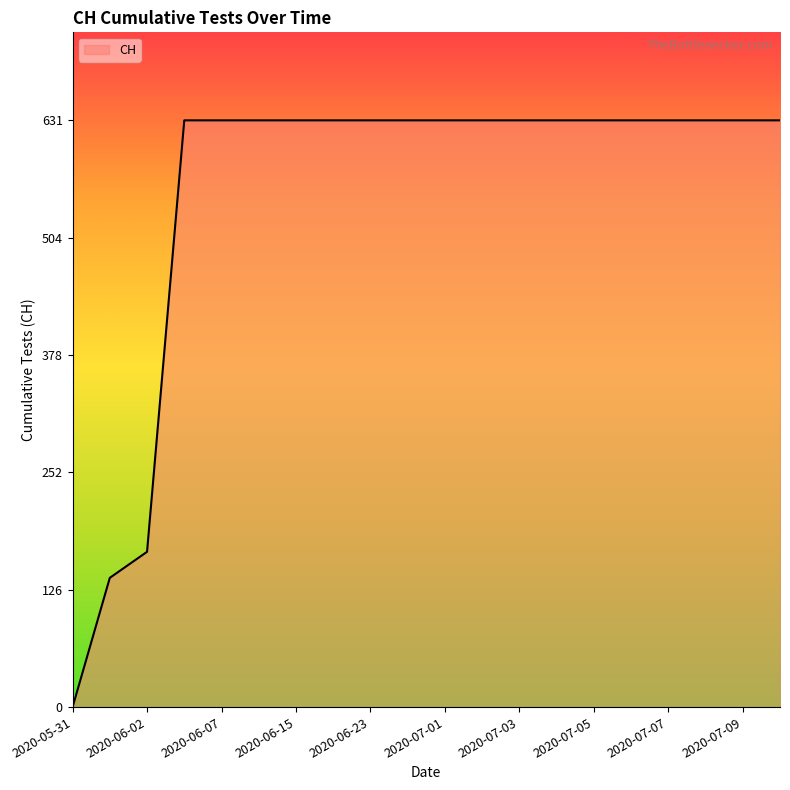

What is the greatest value displayed?

631